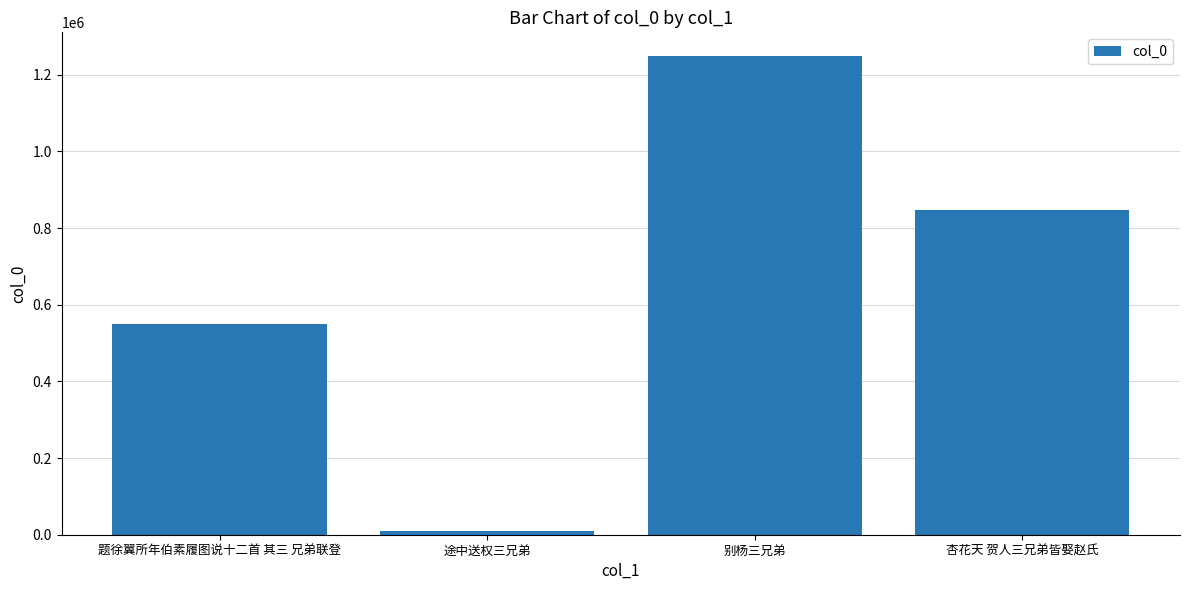

What is the label of the 4th bar from the right?

题徐翼所年伯素履图说十二首 其三 兄弟联登